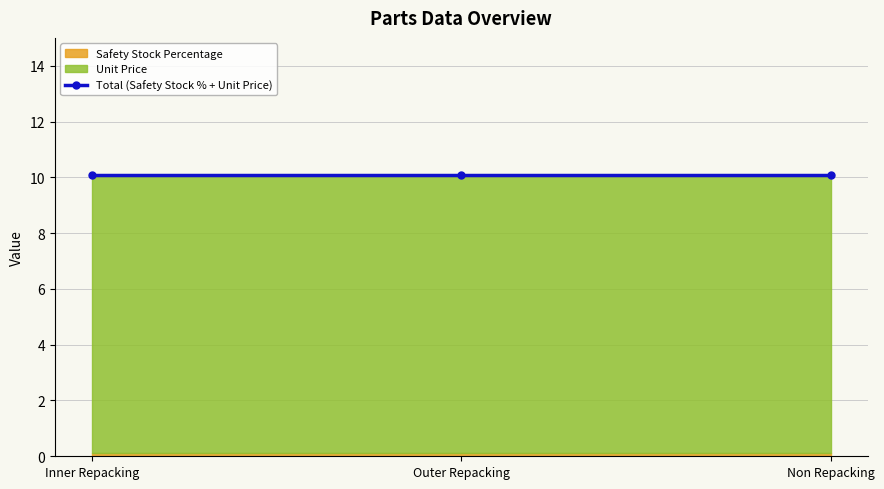

Rank the series by their maximum value, from lowest to highest.

Safety Stock Percentage, Unit Price